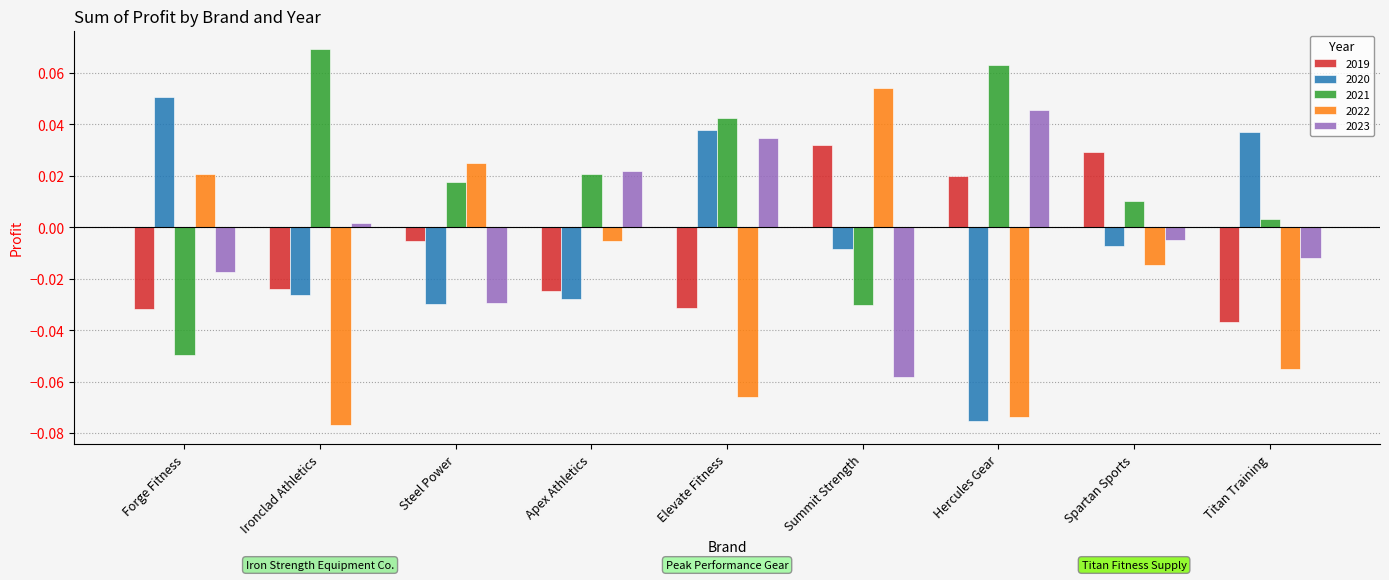

What is the label of the 8th bar from the right?

Ironclad Athletics